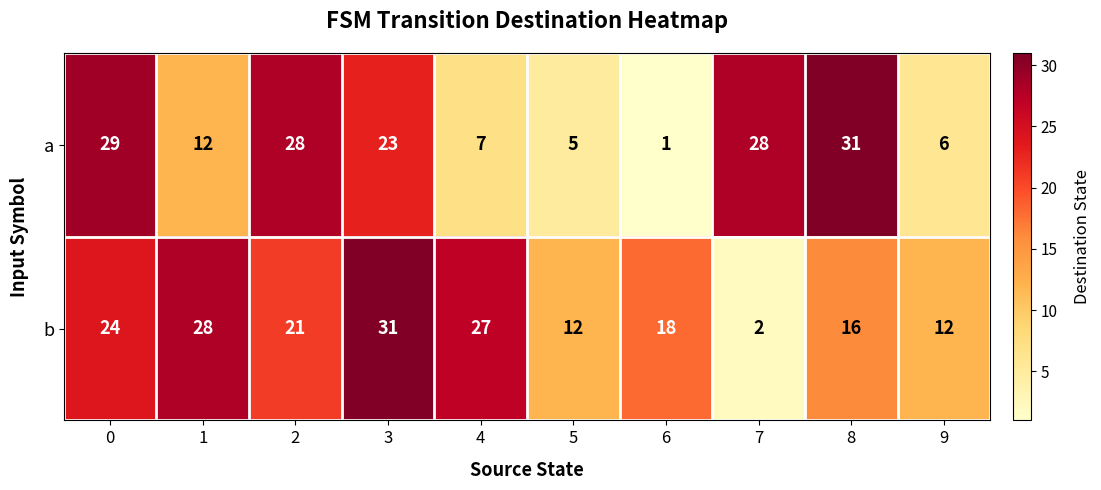

Is it true that b equals 24 at 0?

True